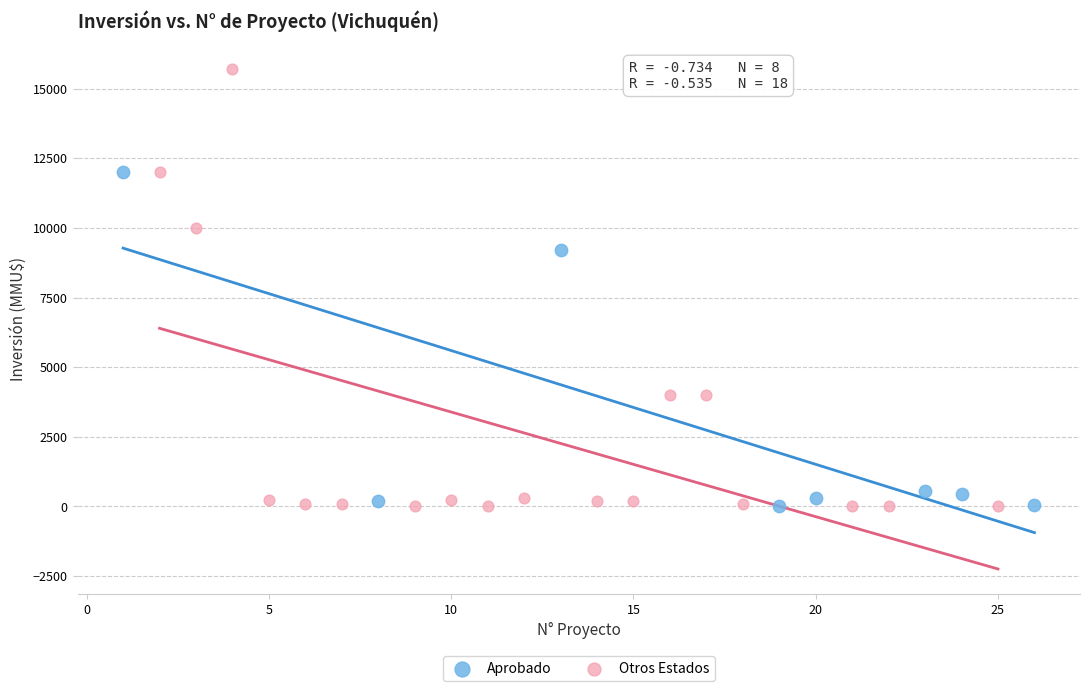

Which series reaches the maximum Y coordinate?

Otros Estados